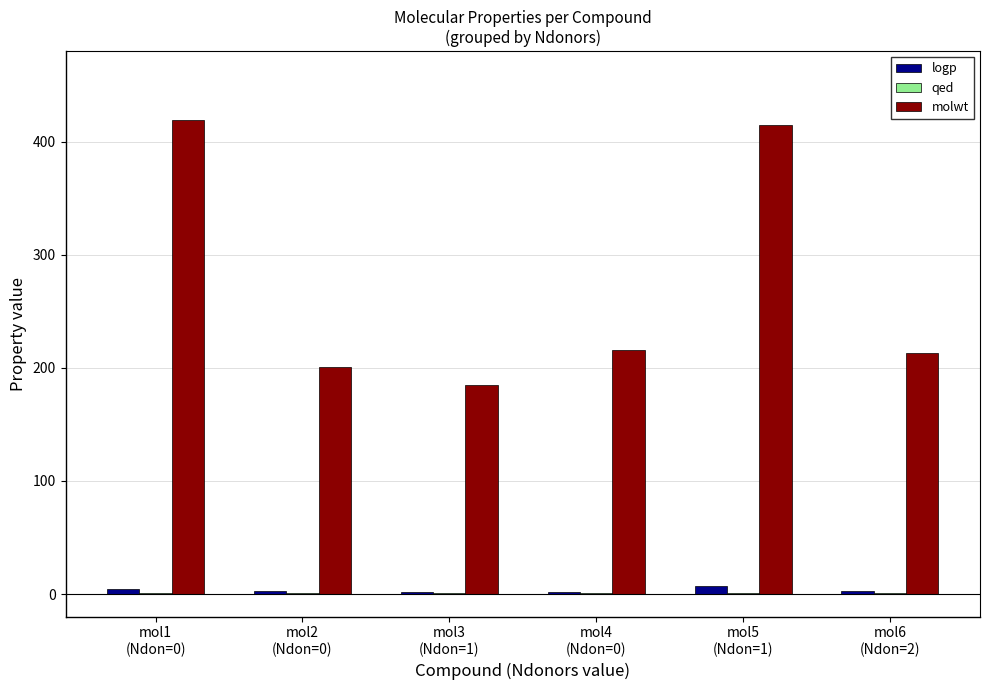

What is the sum of the molwt values at mol3
(Ndon=1) and mol2
(Ndon=0)?

386.2